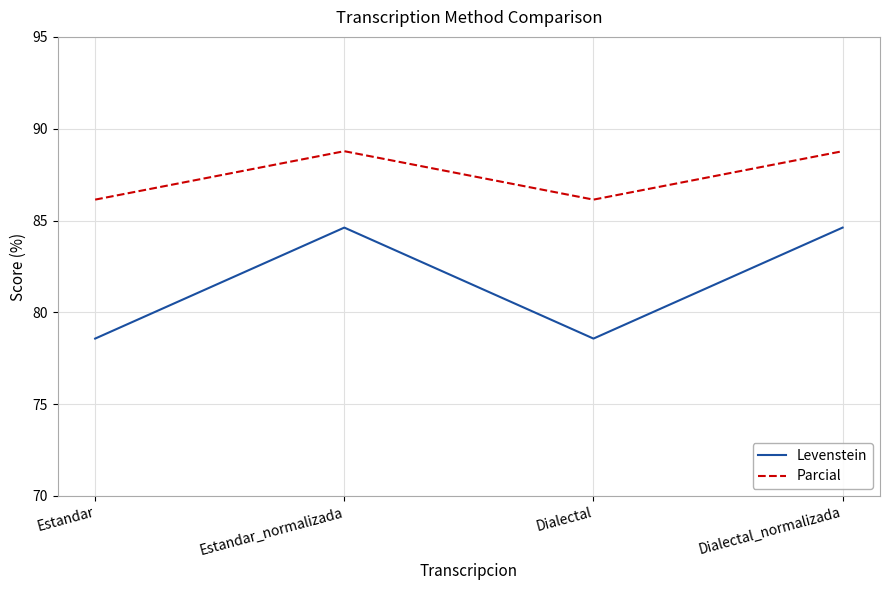

At how many categories does at least one series exceed 83?

4